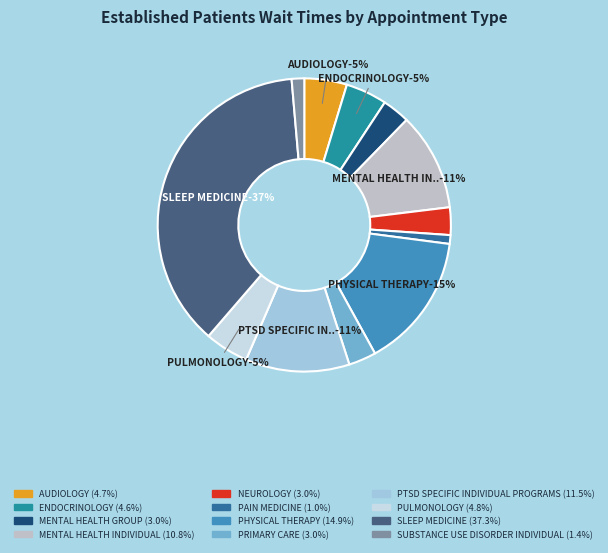

Which category has the biggest portion of the pie?

SLEEP MEDICINE